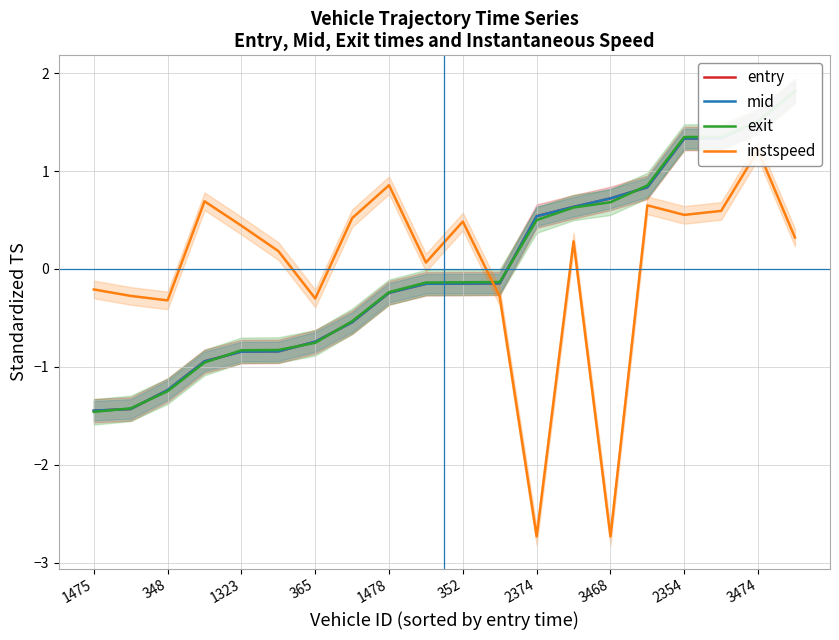

How many lines are shown in the chart?

4